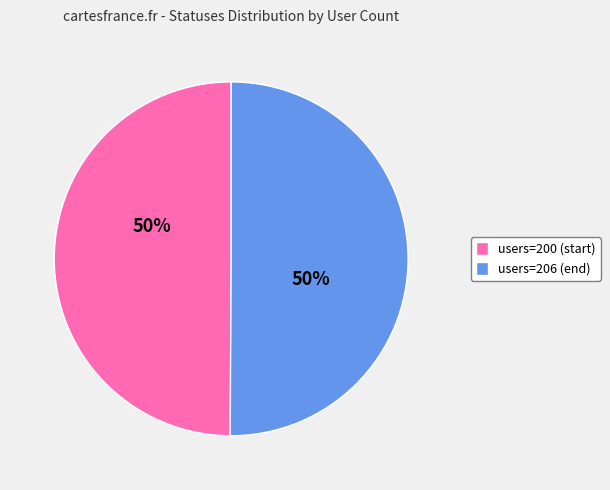

Combined, do users=206 (end) and users=200 (start) account for over 50%?

Yes